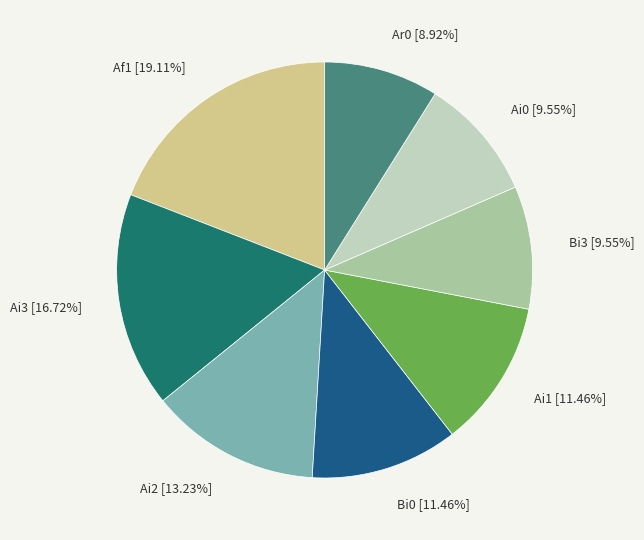

Between Ai0 and Bi0, which is larger?

Bi0